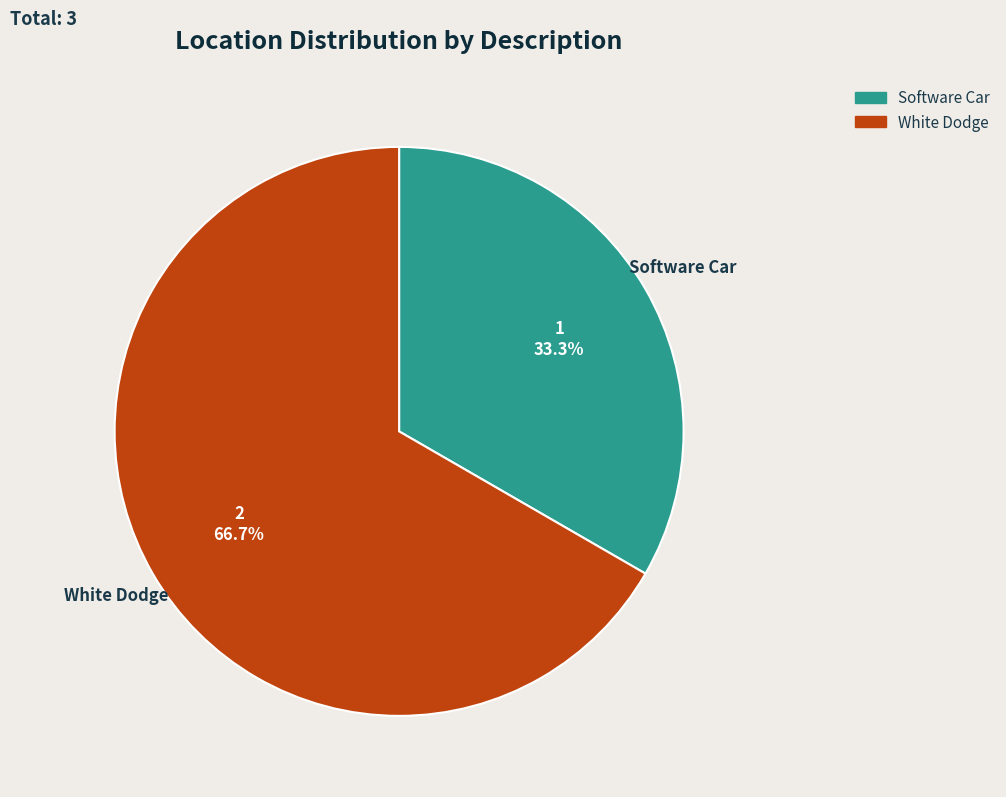

Is there any slice that represents more than half of the pie?

Yes